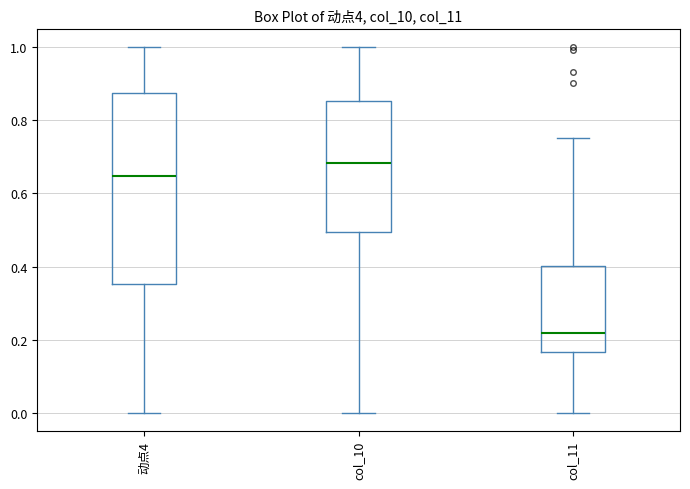

Where is the lower edge of the box for col_11 on the y-axis? The values are not printed on the chart, so give them approximately, as read against the axis.

0.16